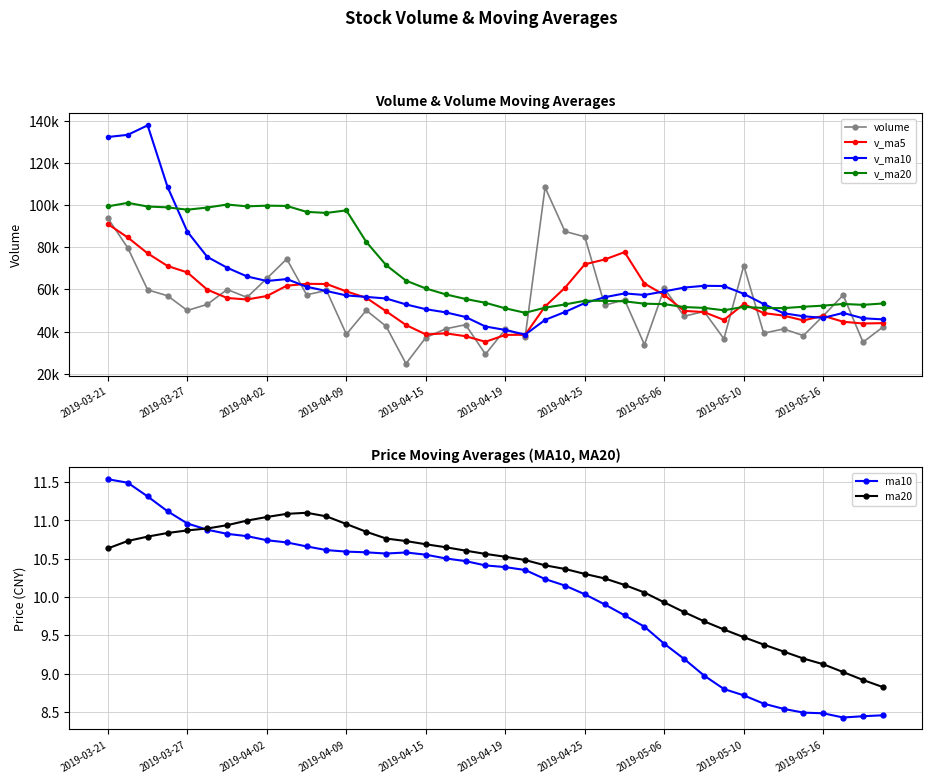

What are all the series names shown in the legend?

volume, v_ma5, v_ma10, v_ma20, ma10, ma20